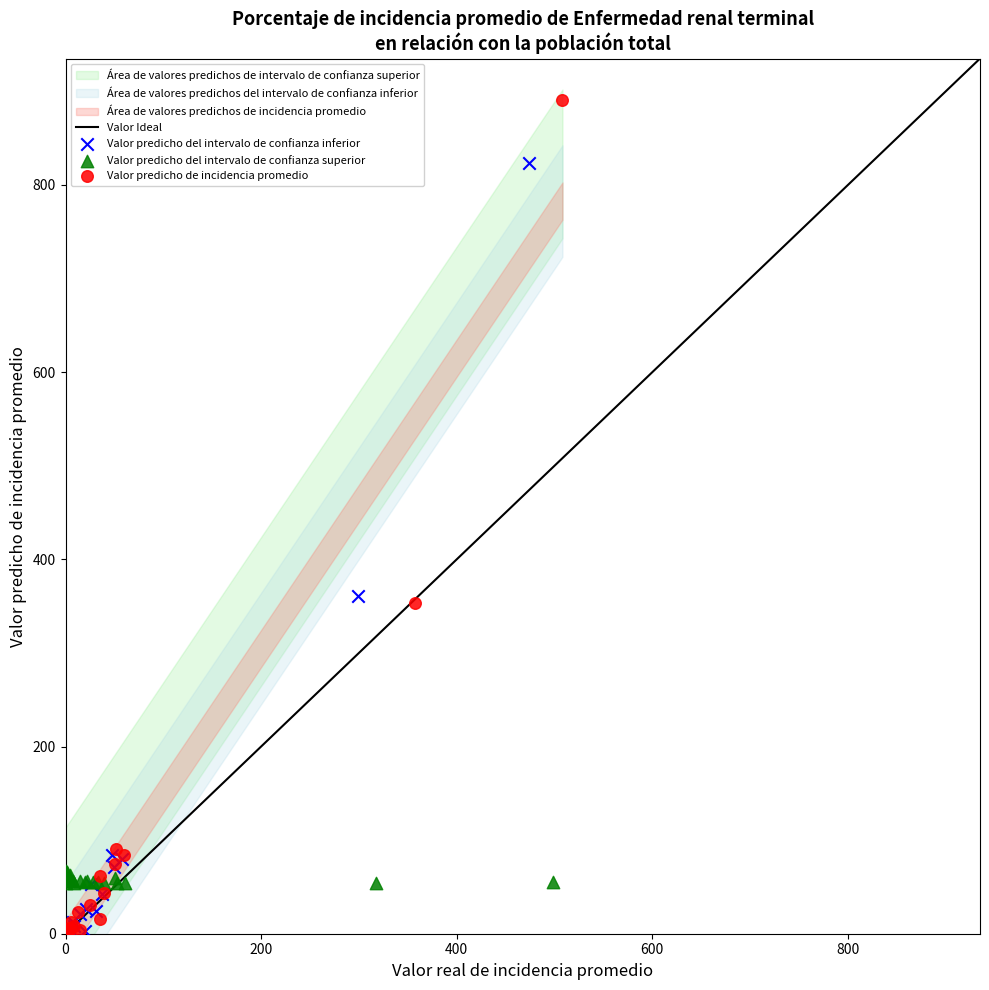

Which series has the widest spread of Y values?

Valor predicho de incidencia promedio